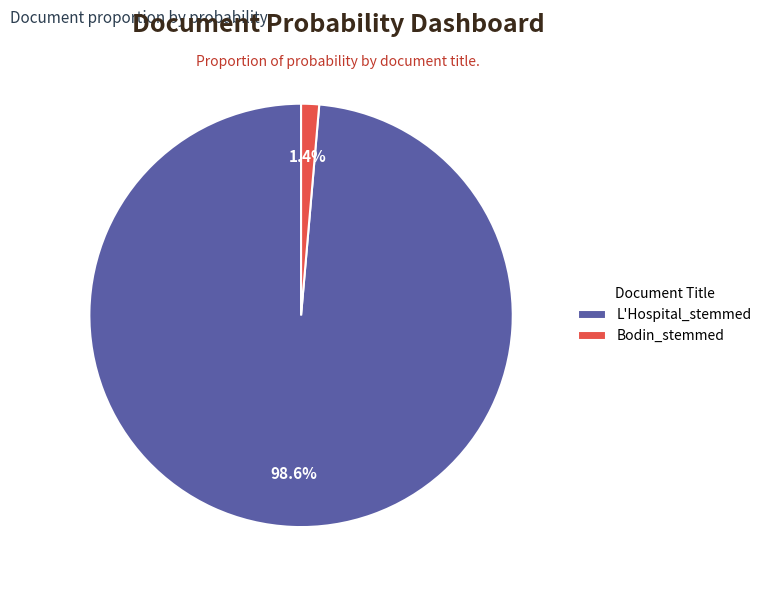

Is it true that Bodin_stemmed is 1% of the pie?

True